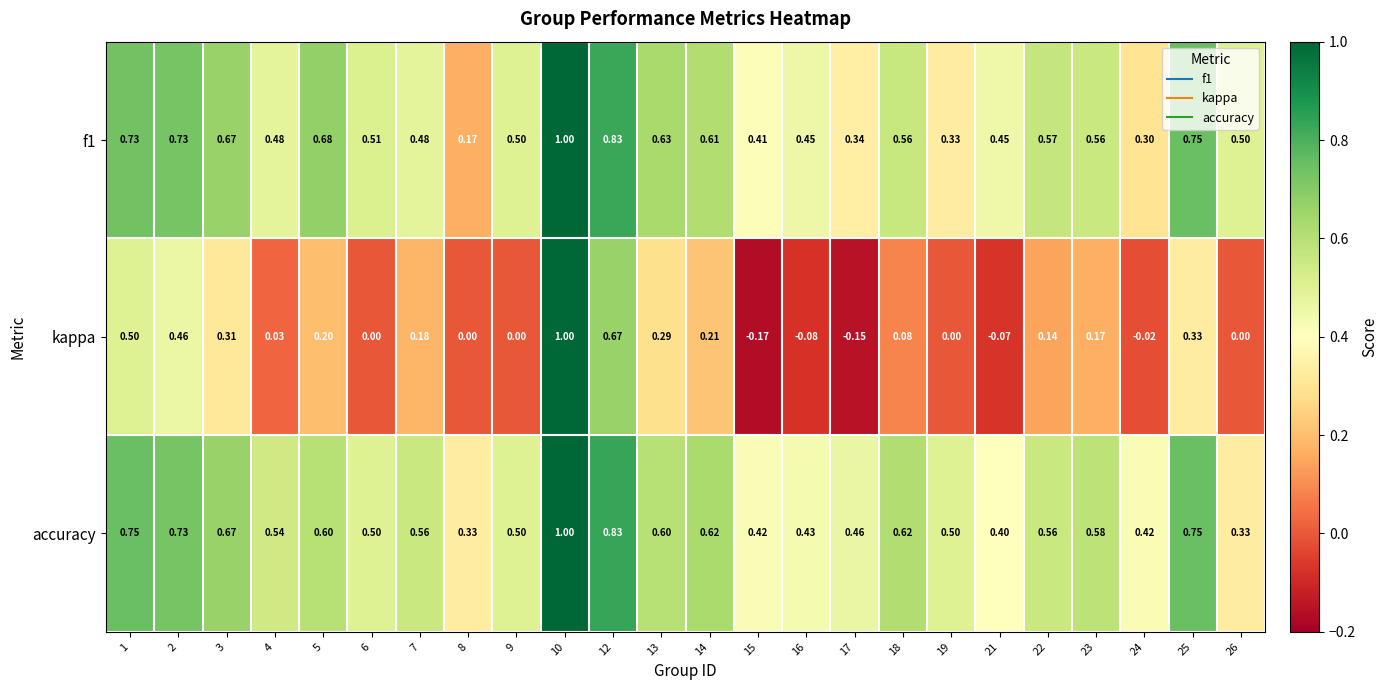

Which series has the largest total across all categories?

accuracy